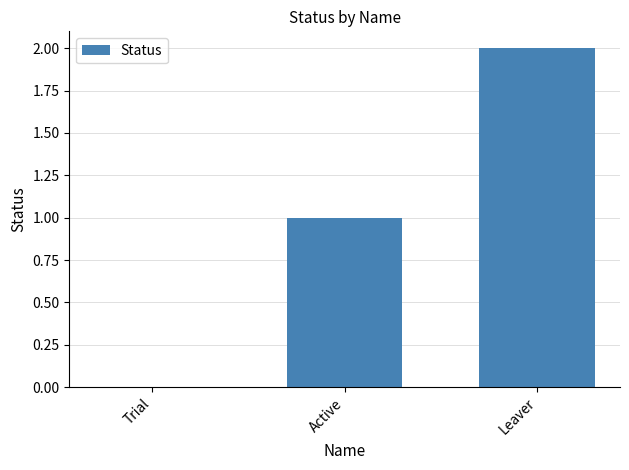

What is the ratio of the value at Active to the value at Leaver?

0.5